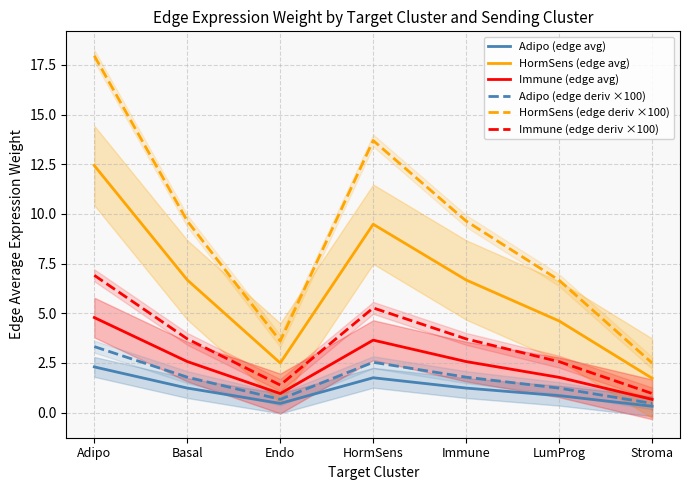

Where is the first local maximum for Immune (edge avg)?

HormSens